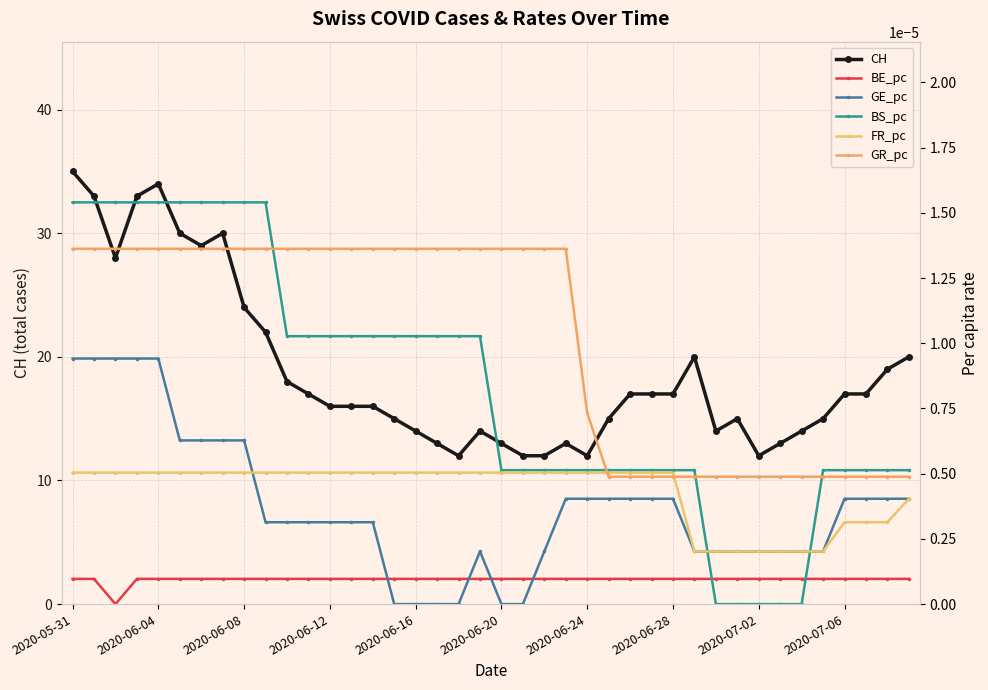

How many lines are shown in the chart?

6